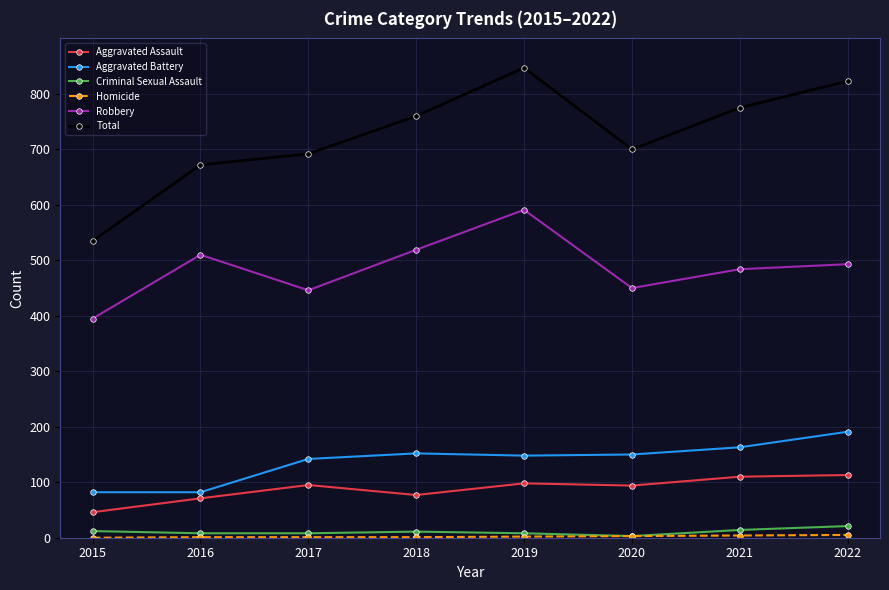

Which category has the highest value across all series?

2019